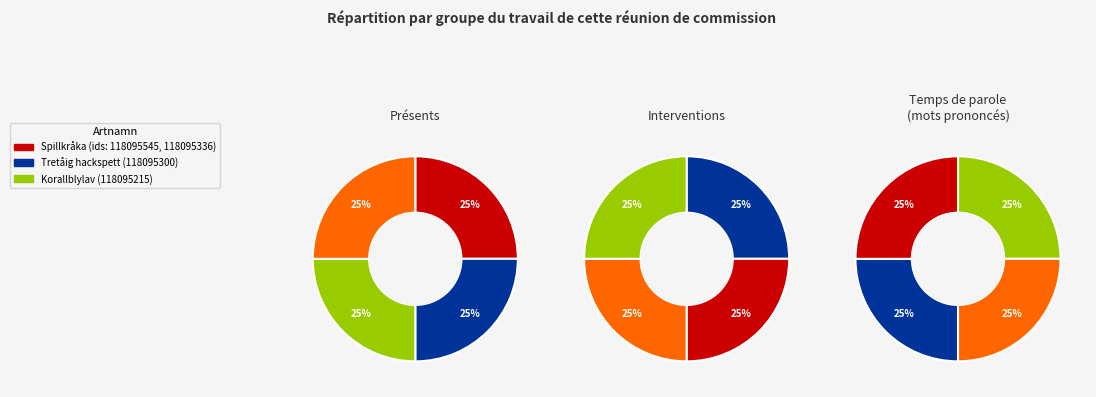

Count the number of slices in the pie.

4